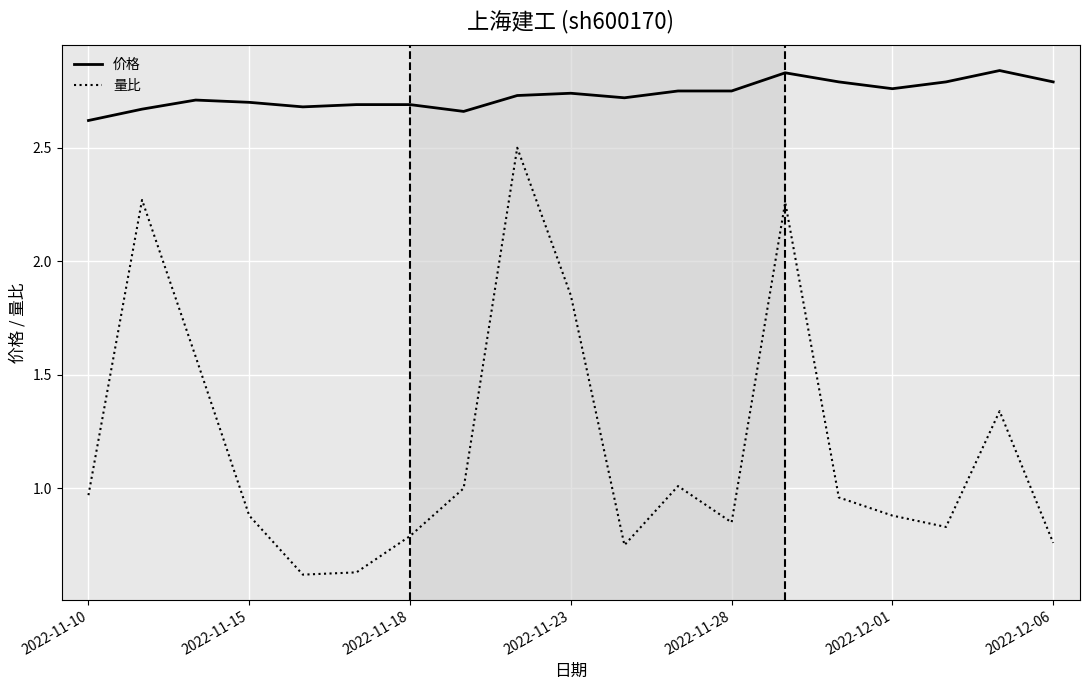

At how many categories does at least one series exceed 2?

19